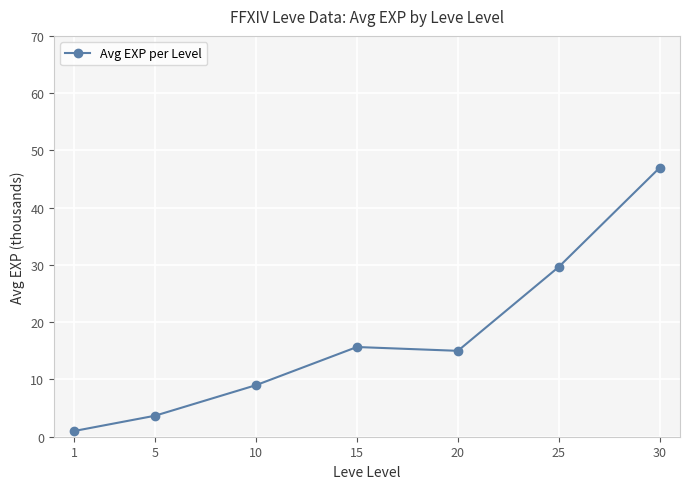

Rank the categories by value from lowest to highest.

1, 5, 10, 20, 15, 25, 30